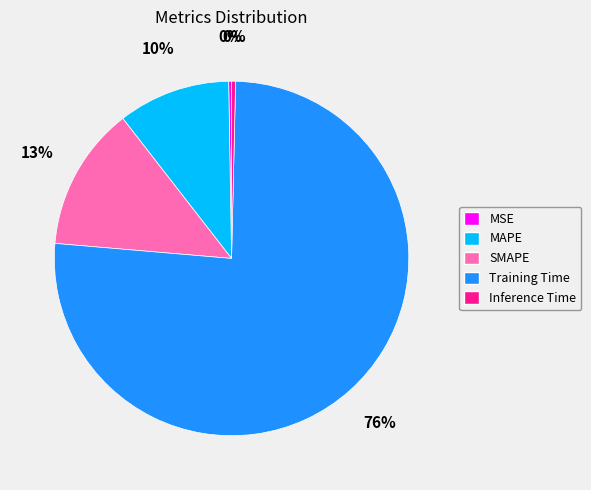

Is MAPE the majority of the pie?

No